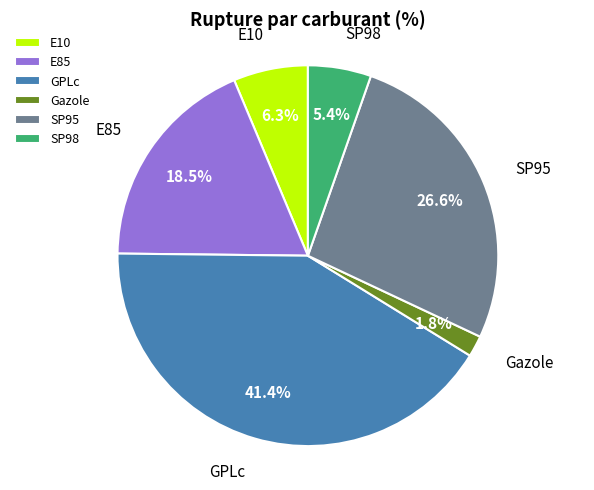

Rank the categories by value from lowest to highest.

Gazole, SP98, E10, E85, SP95, GPLc